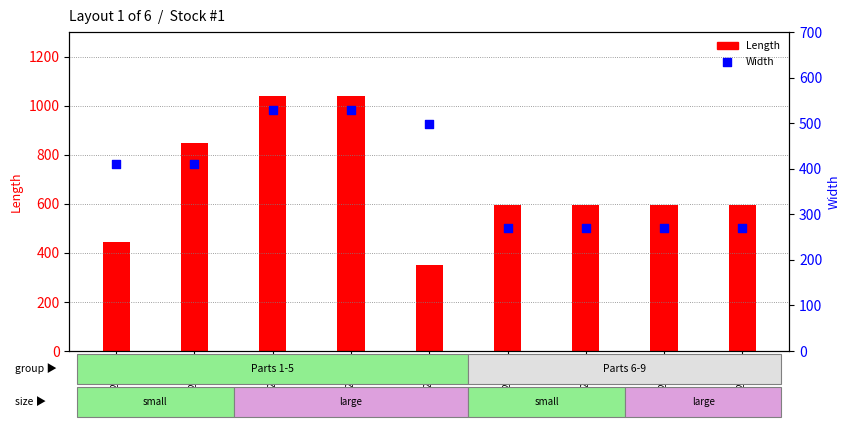

Which series has the largest total across all categories?

Length